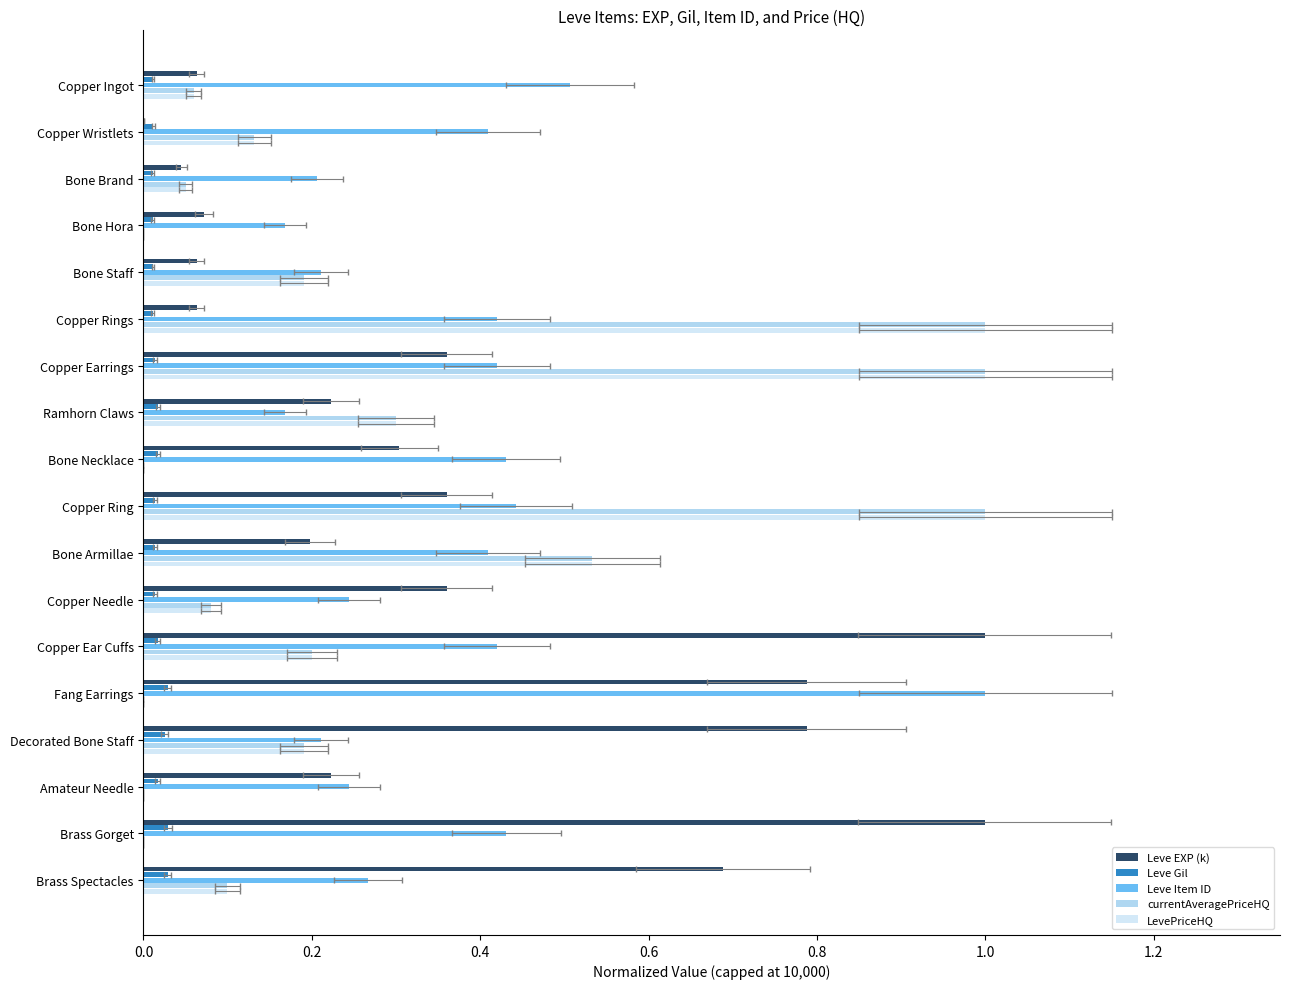

At which category is the sum across all series the highest?

Copper Ring